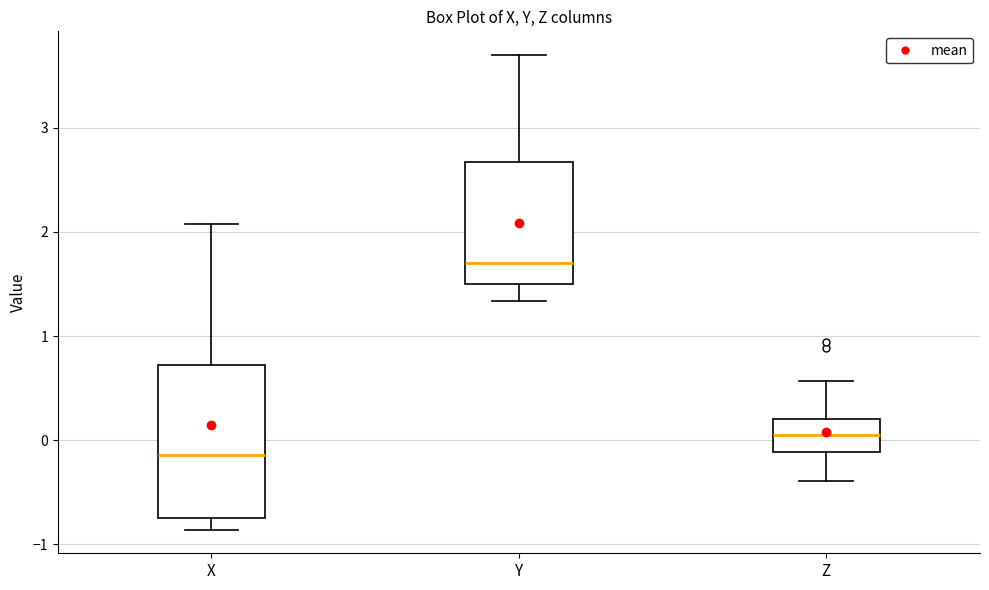

Comparing the boxes themselves (not the whiskers), which one is the tallest?

X